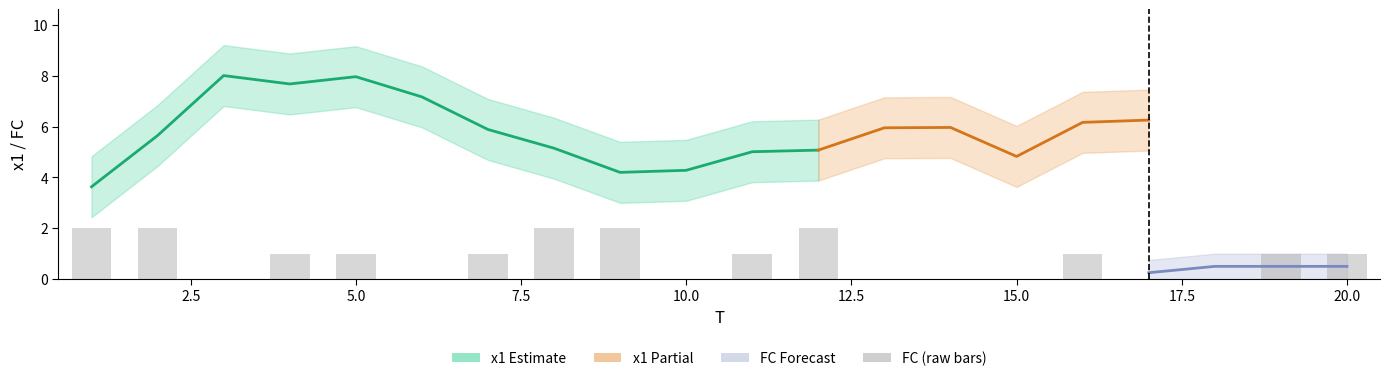

Where is the data nearest to the value 1?

7.5